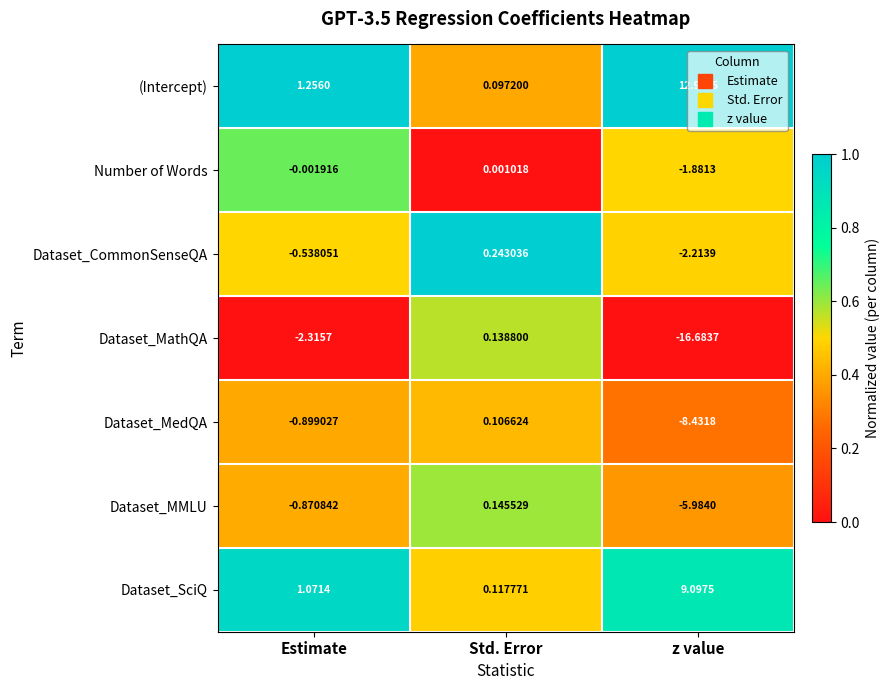

Is the value of Dataset_MMLU at Std. Error greater than the value of Dataset_SciQ at Std. Error?

Yes